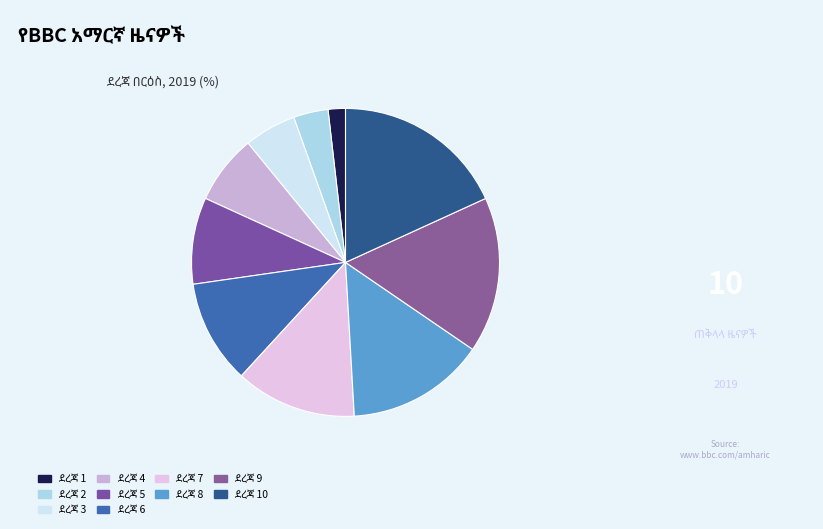

Count the number of slices in the pie.

10